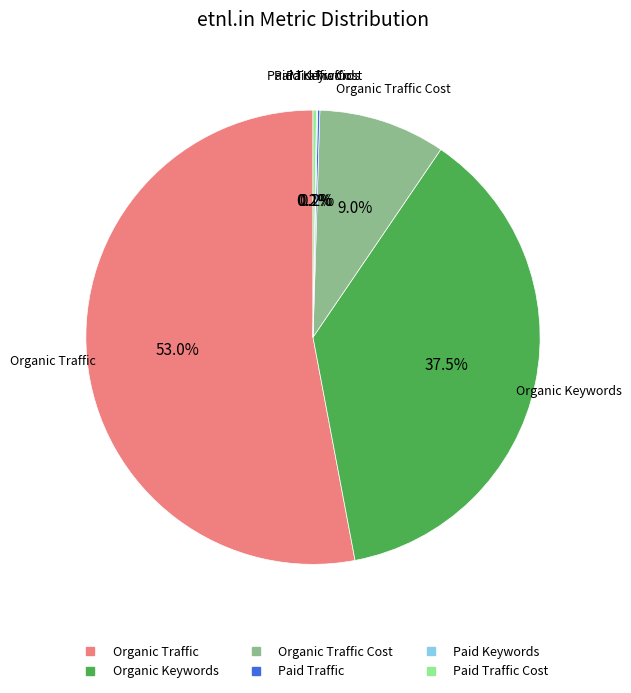

To the nearest percent, what is the difference between the largest and smallest slice percentages?

53%